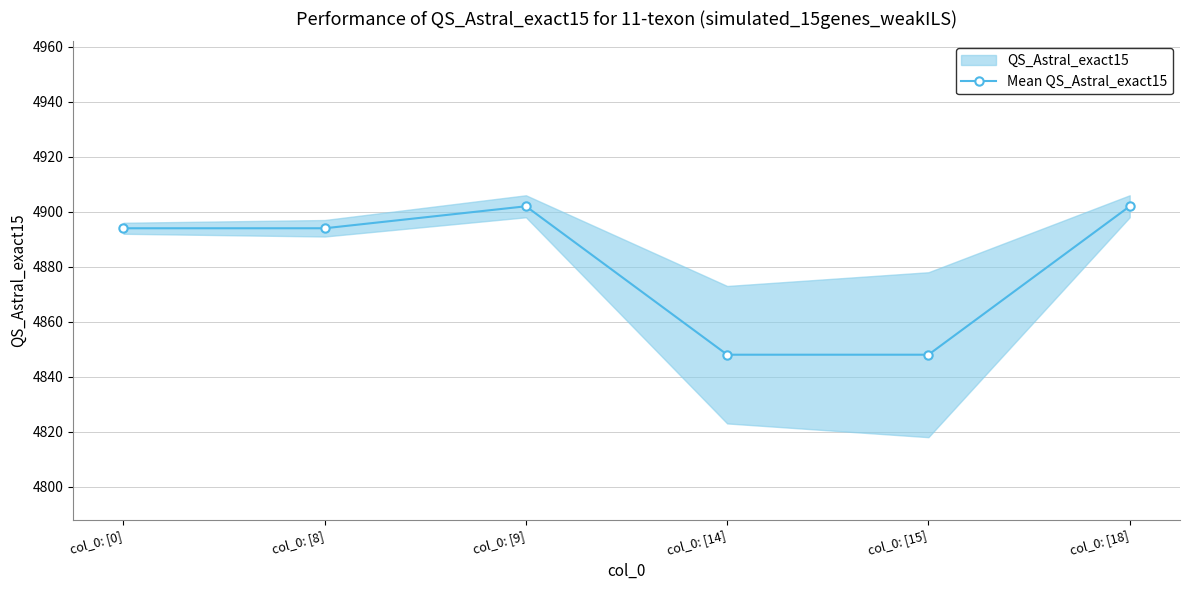

The chart shows a value of 4894 at col_0: [0]. True or false?

True